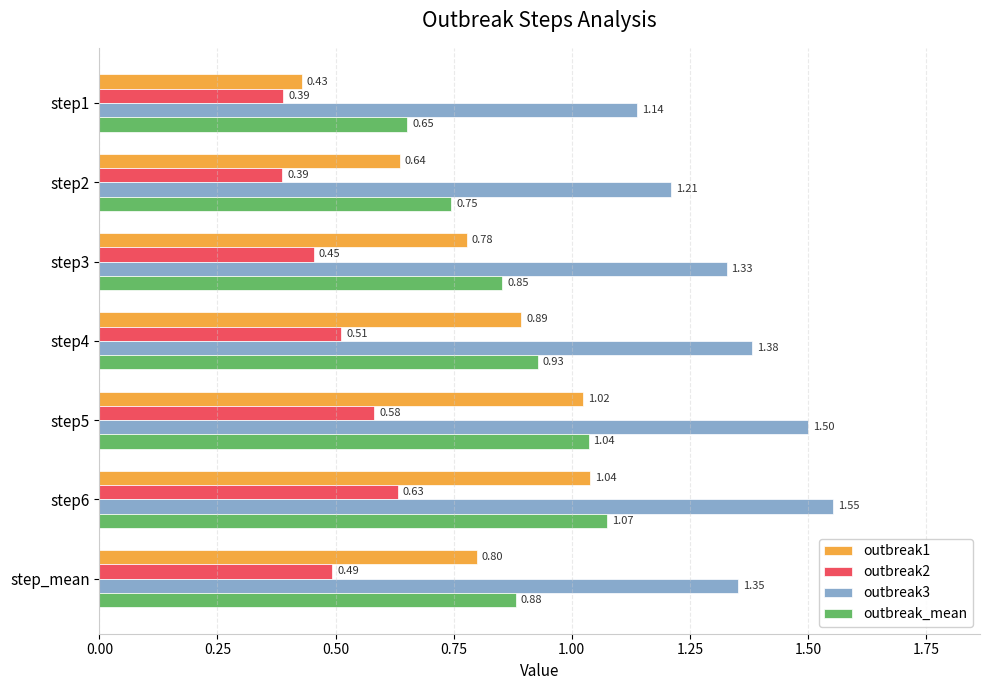

What are all the series names shown in the legend?

outbreak1, outbreak2, outbreak3, outbreak_mean